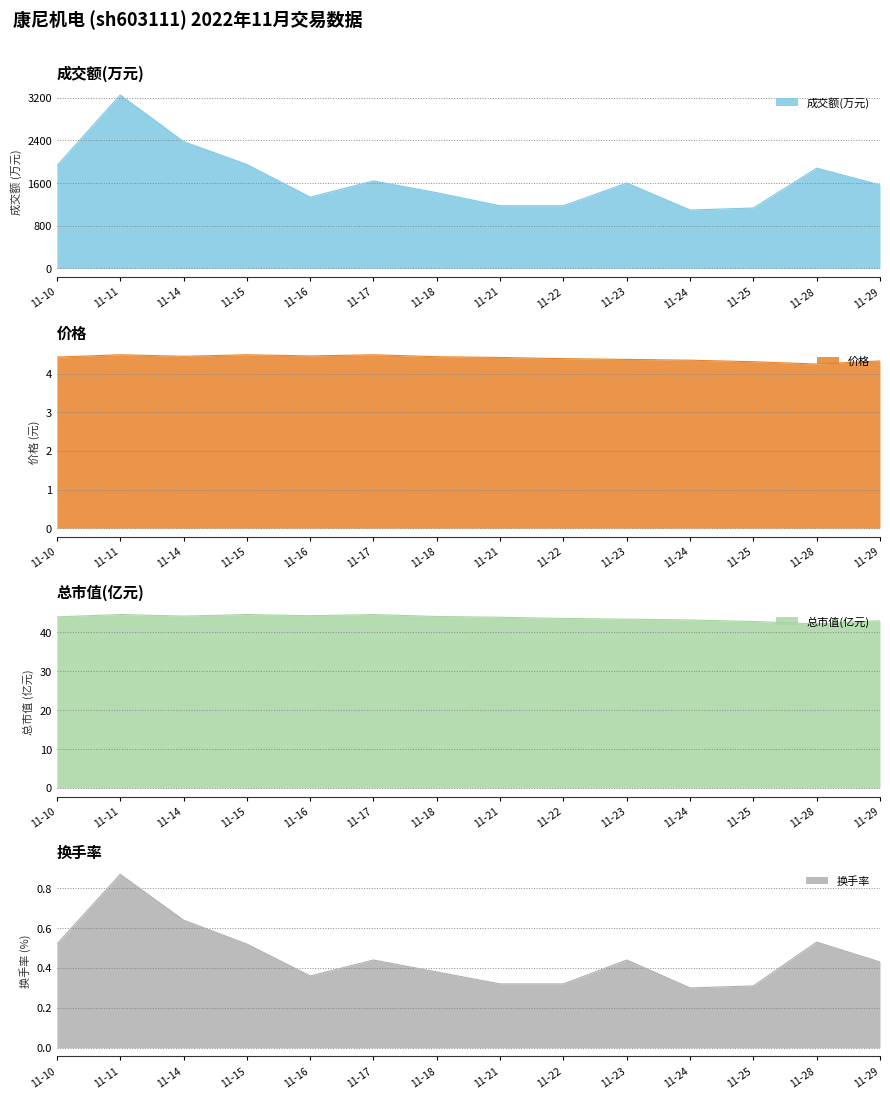

In 换手率, how many points are higher than both neighbors (excluding endpoints)?

4